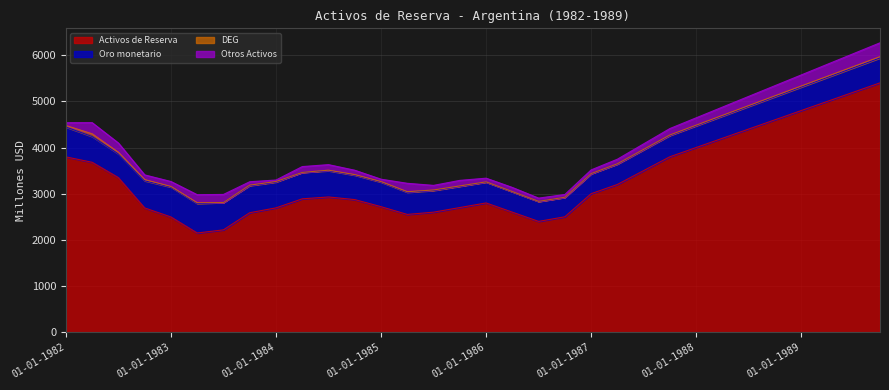

What are all the series names shown in the legend?

Activos de Reserva, Oro monetario, DEG, Otros Activos